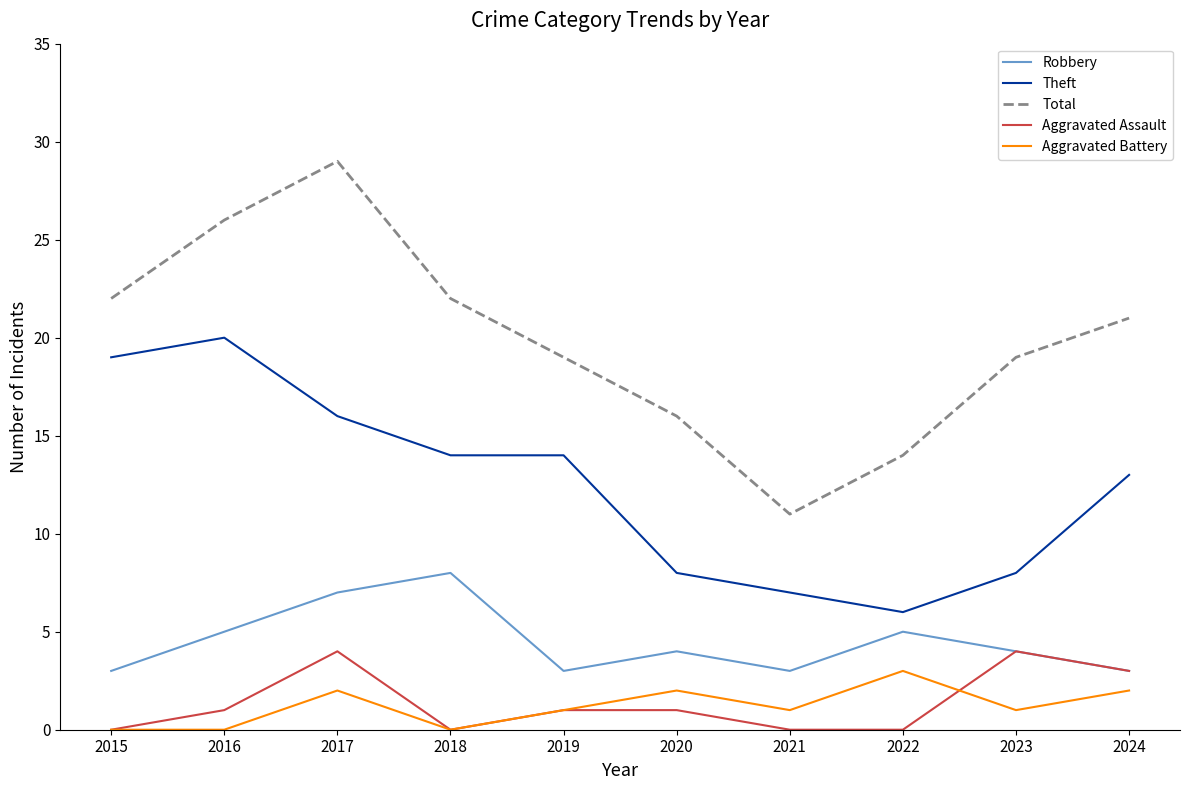

Reading left to right, what are all the values shown in this chart?

Robbery: 3	5	7	8	3	4	3	5	4	3
Theft: 19	20	16	14	14	8	7	6	8	13
Total: 22	26	29	22	19	16	11	14	19	21
Aggravated Assault: 0	1	4	0	1	1	0	0	4	3
Aggravated Battery: 0	0	2	0	1	2	1	3	1	2